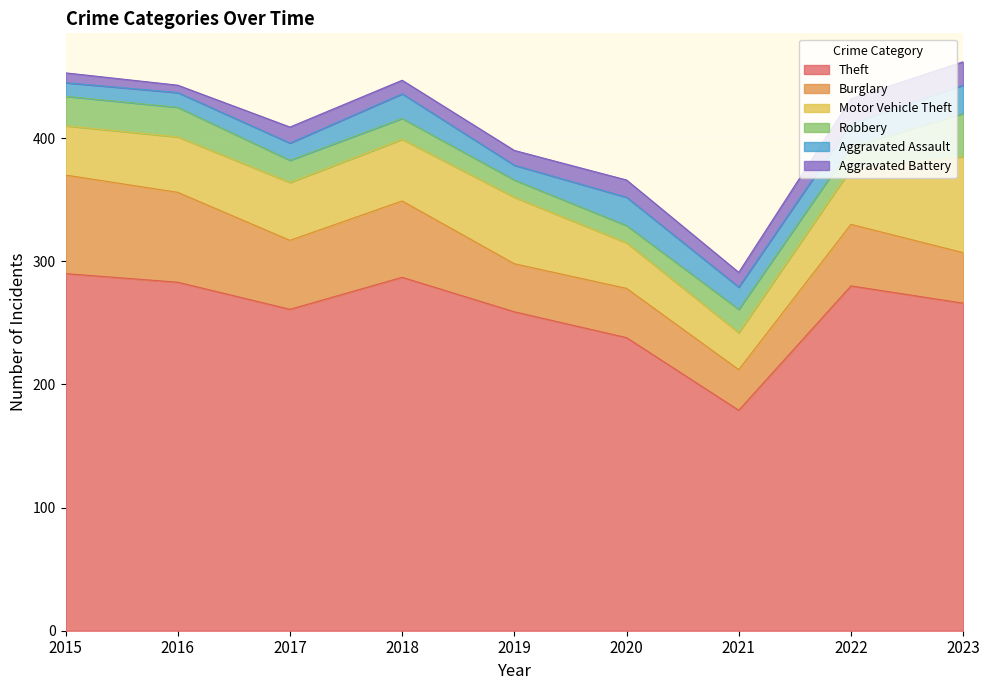

At how many categories does at least one series exceed 210?

8